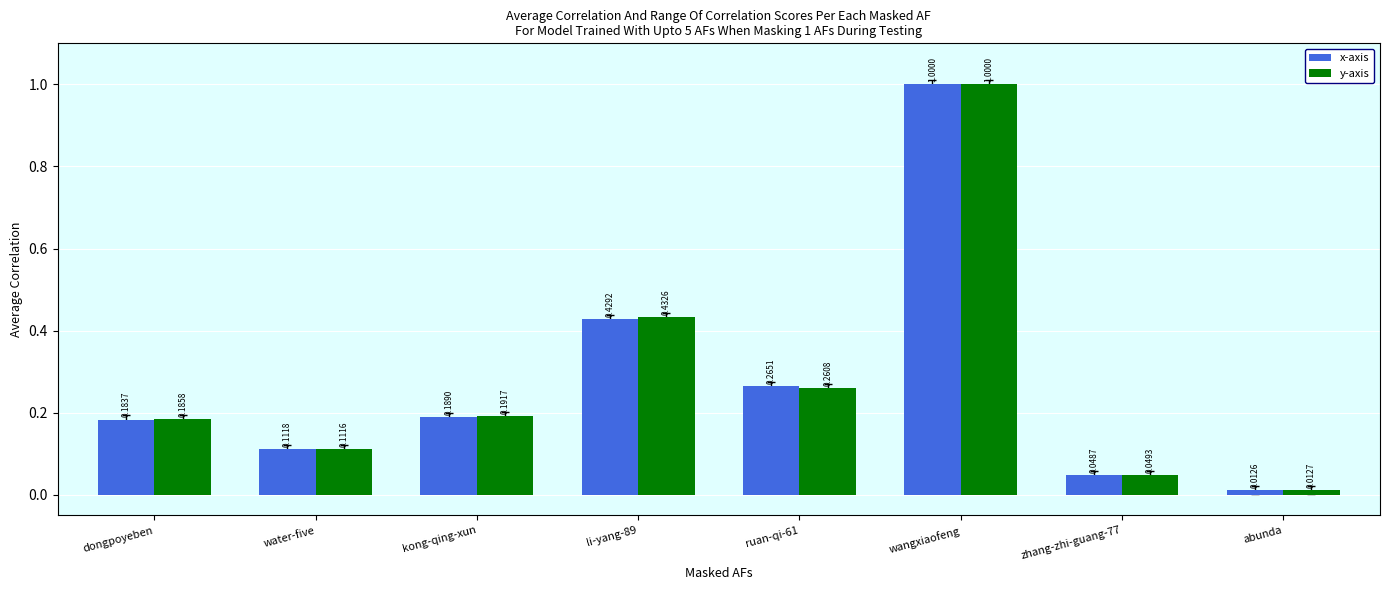

List the labels in order of y-axis value, smallest first.

abunda, zhang-zhi-guang-77, water-five, dongpoyeben, kong-qing-xun, ruan-qi-61, li-yang-89, wangxiaofeng